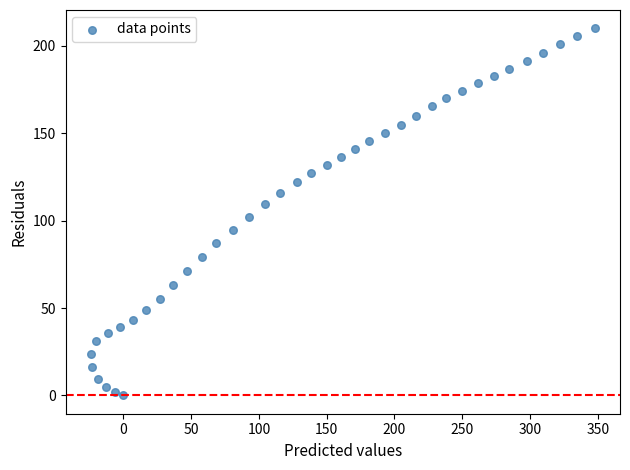

What is the range of Y values (max minus min)?

210.1